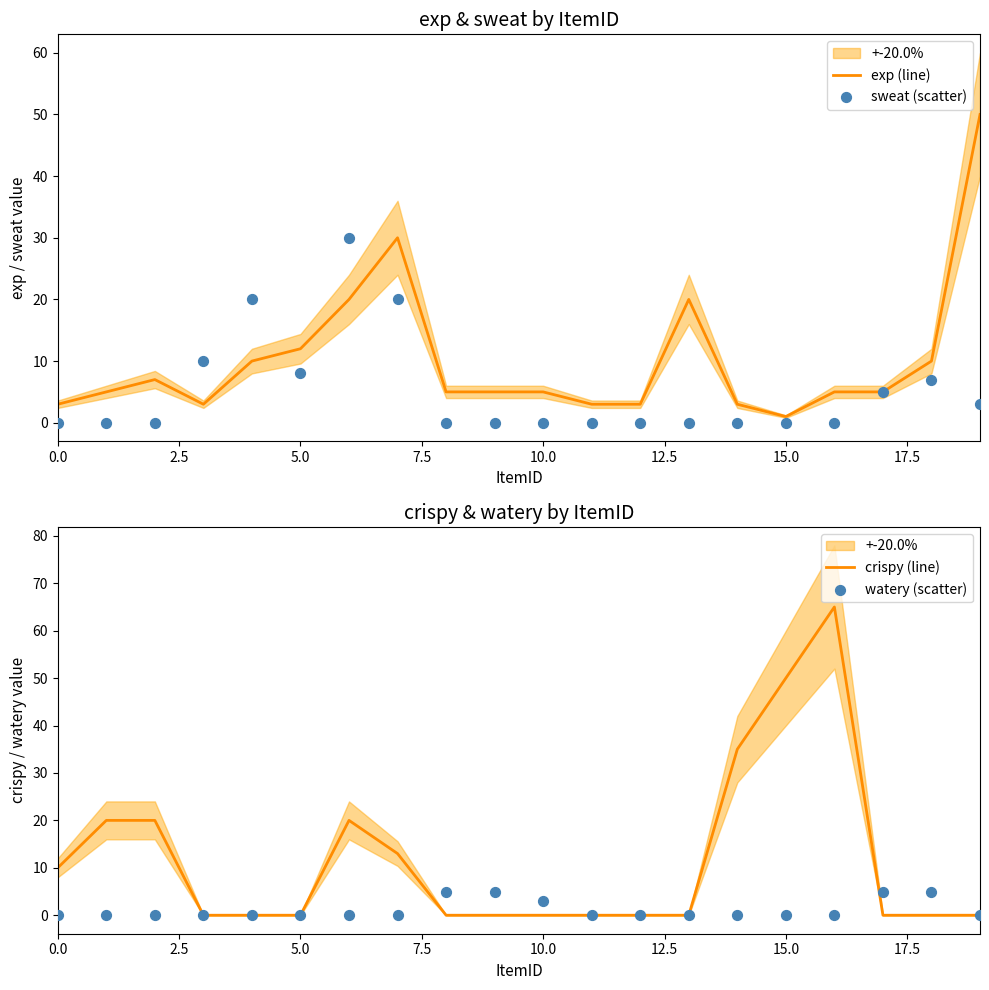

What are all the series names shown in the legend?

exp (line), sweat (scatter), crispy (line), watery (scatter)